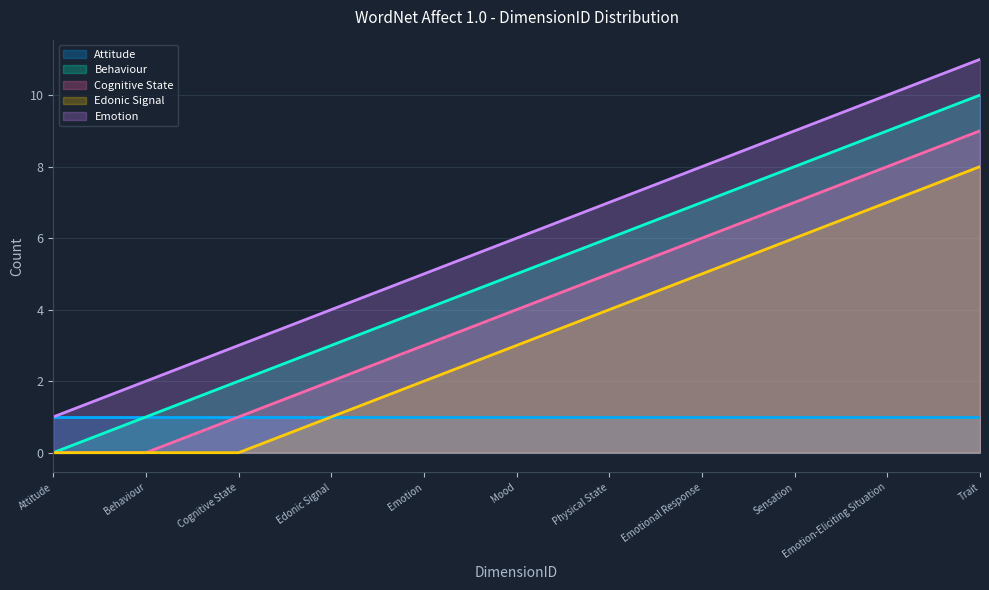

What are all the series names shown in the legend?

Attitude, Behaviour, Cognitive State, Edonic Signal, Emotion